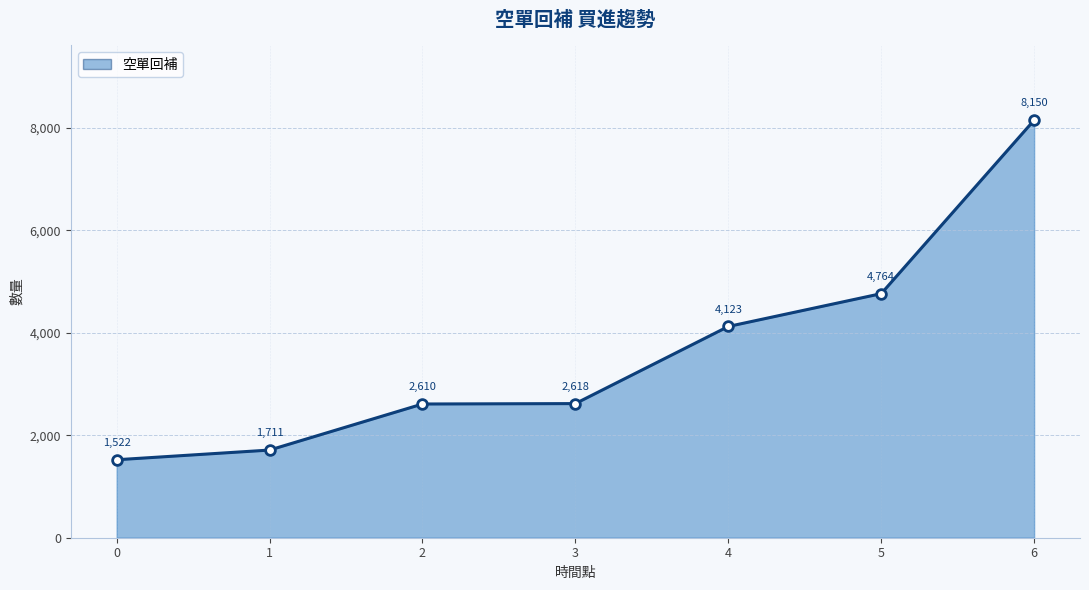

Reading left to right, transcribe all the data shown in this chart.

0=1522	1=1711	2=2610	3=2618	4=4123	5=4764	6=8150